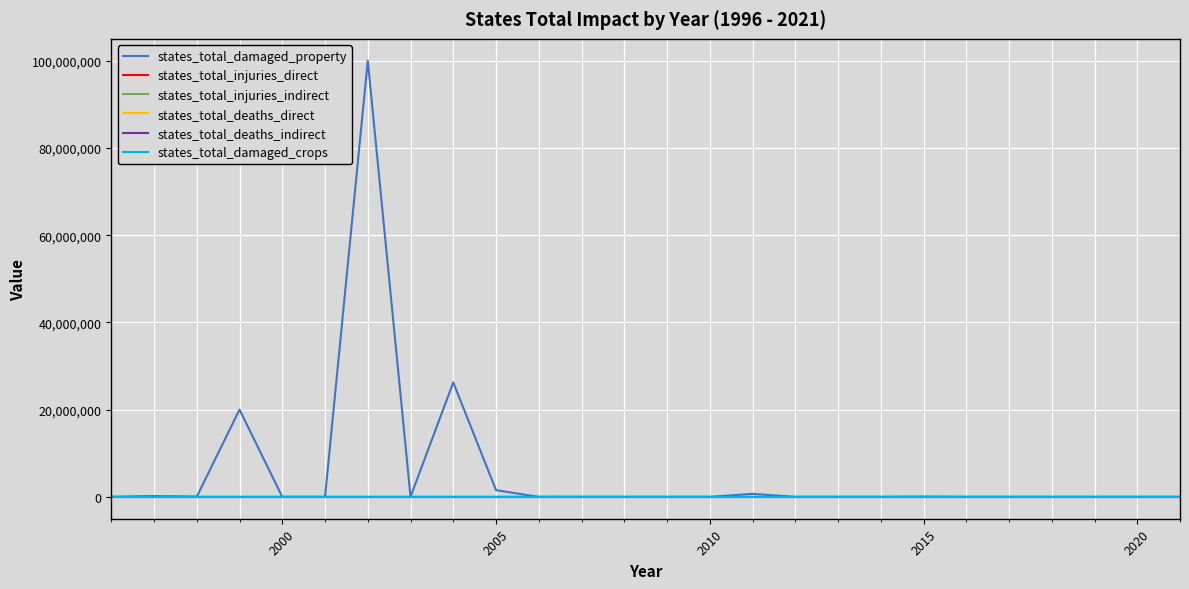

What is the maximum value shown in the chart?

100000000